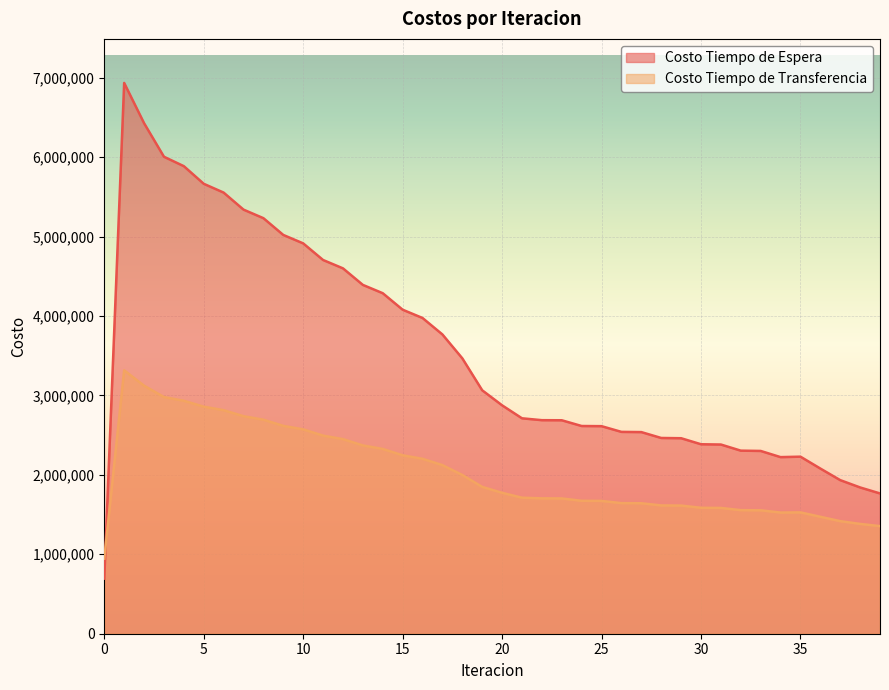

Which has a higher value, 3 or 38?

3